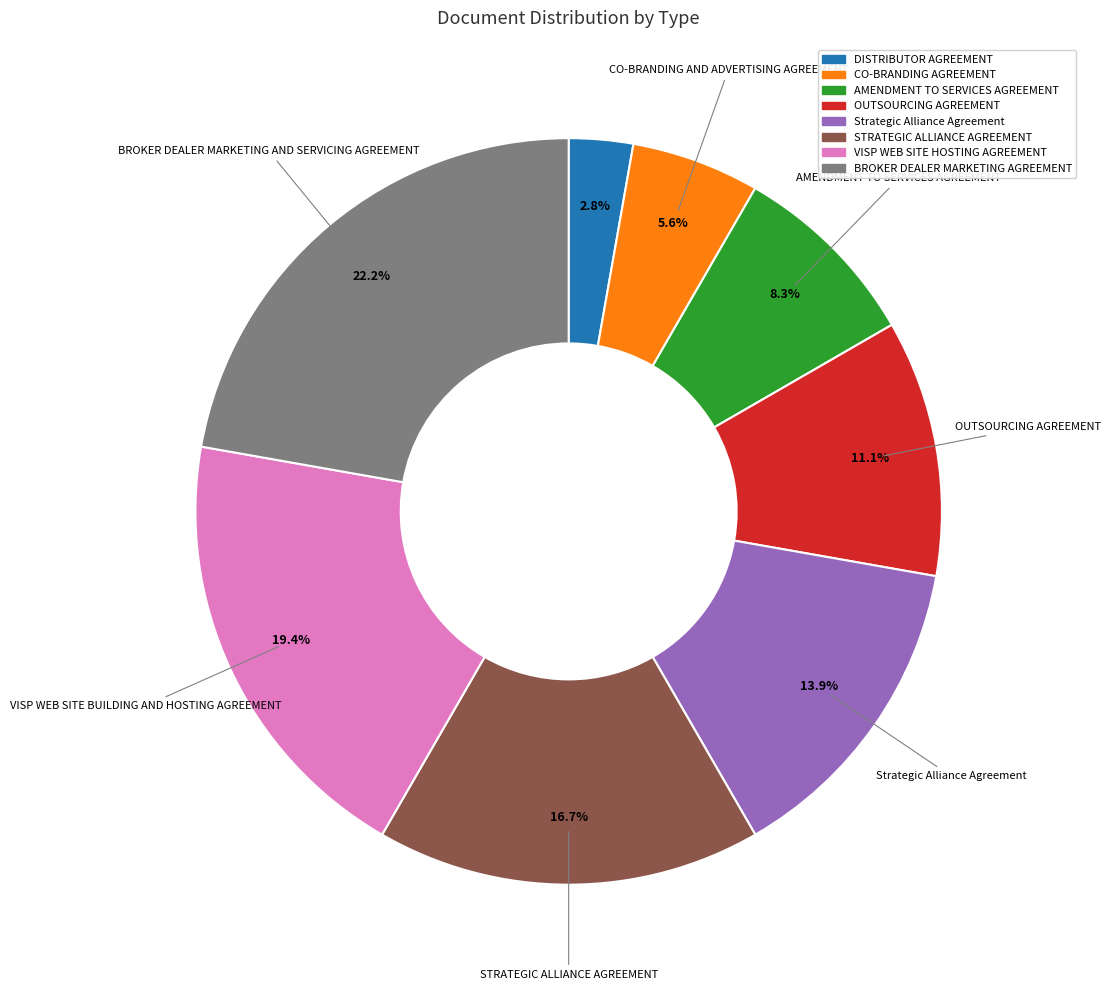

Is there a majority slice in this chart?

No